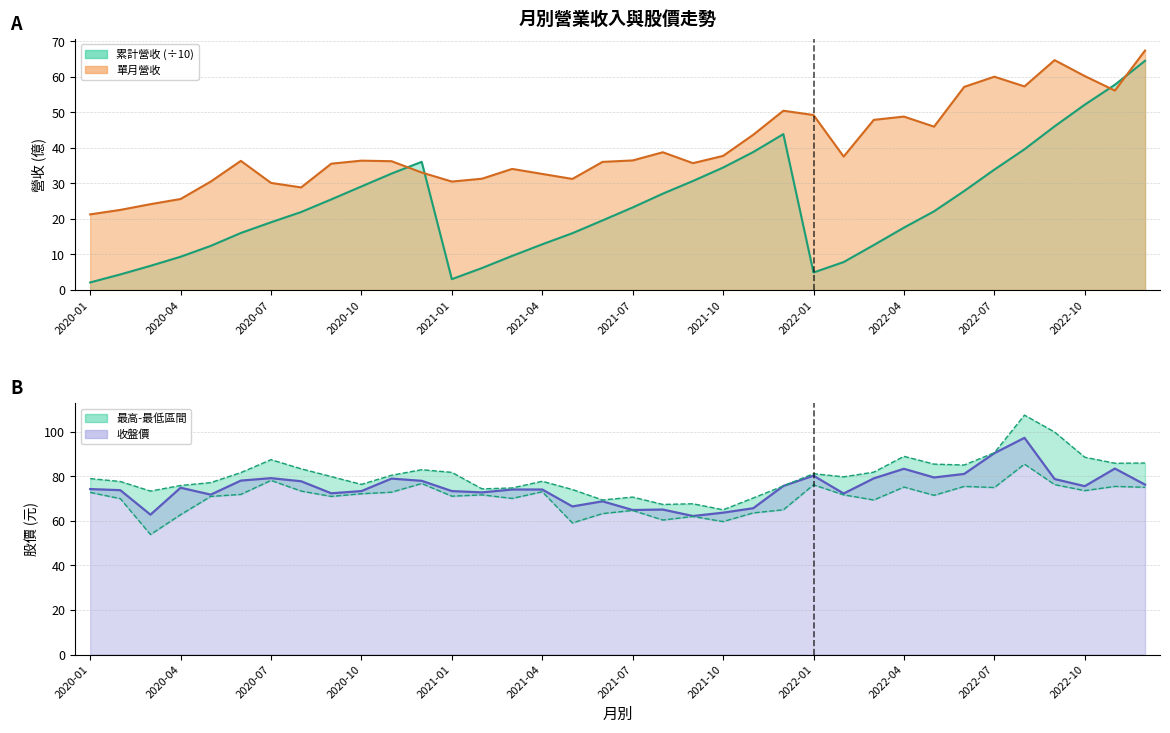

True or false: 累計營收(億) and 最低價 intersect in this chart.

False